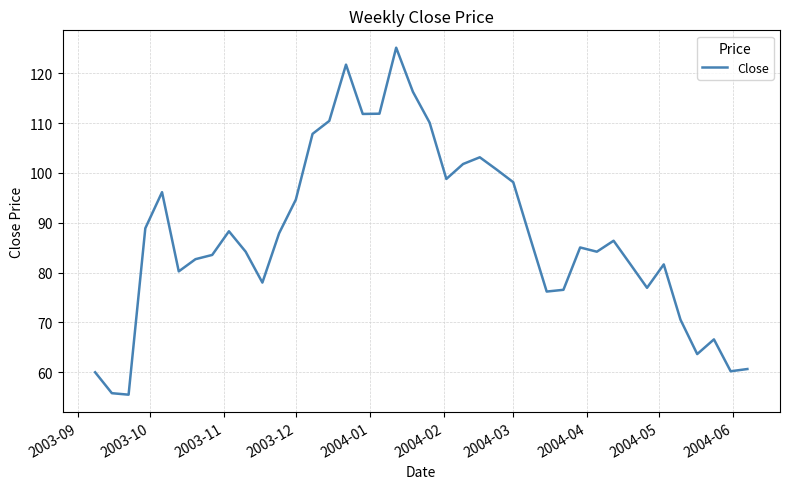

True or false: the data has more than 2 interior local peaks.

True